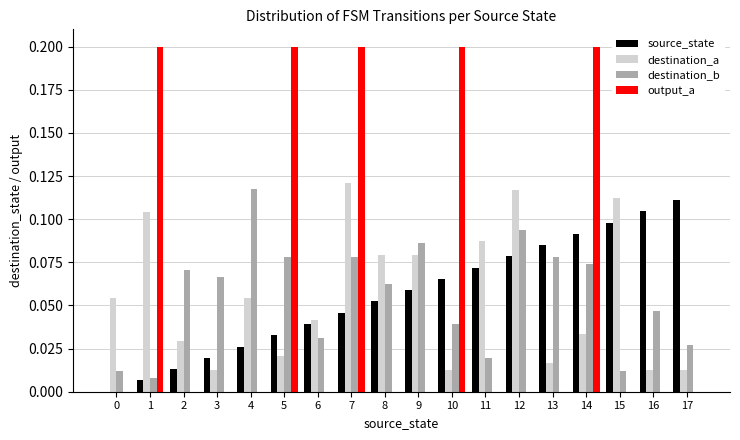

At which category is the sum across all series the highest?

7